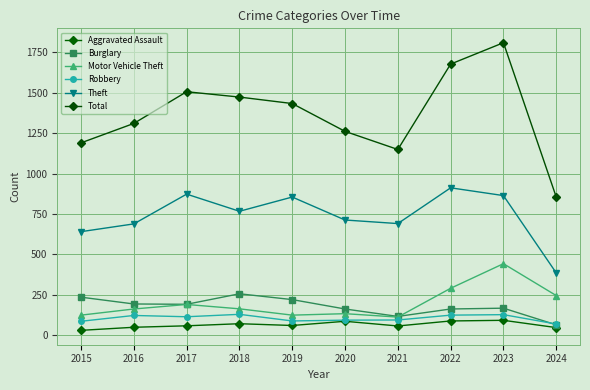

The value of Theft at 2017 is 607. True or false?

False